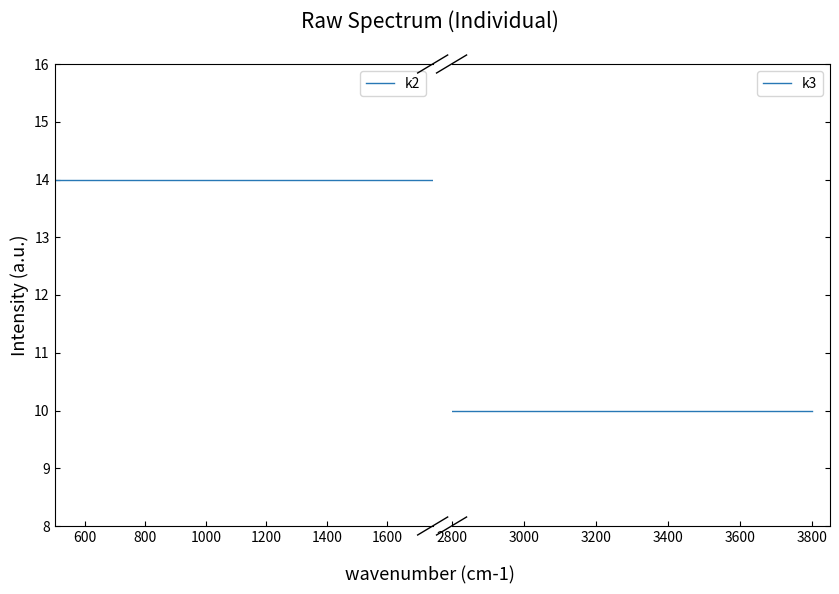

Reading left to right, what are all the values shown in this chart?

k2: 14	14	14	14	14	14	14	14	14	14	14	14	14	14	14
k3: 10	10	10	10	10	10	10	10	10	10	10	10	10	10	10